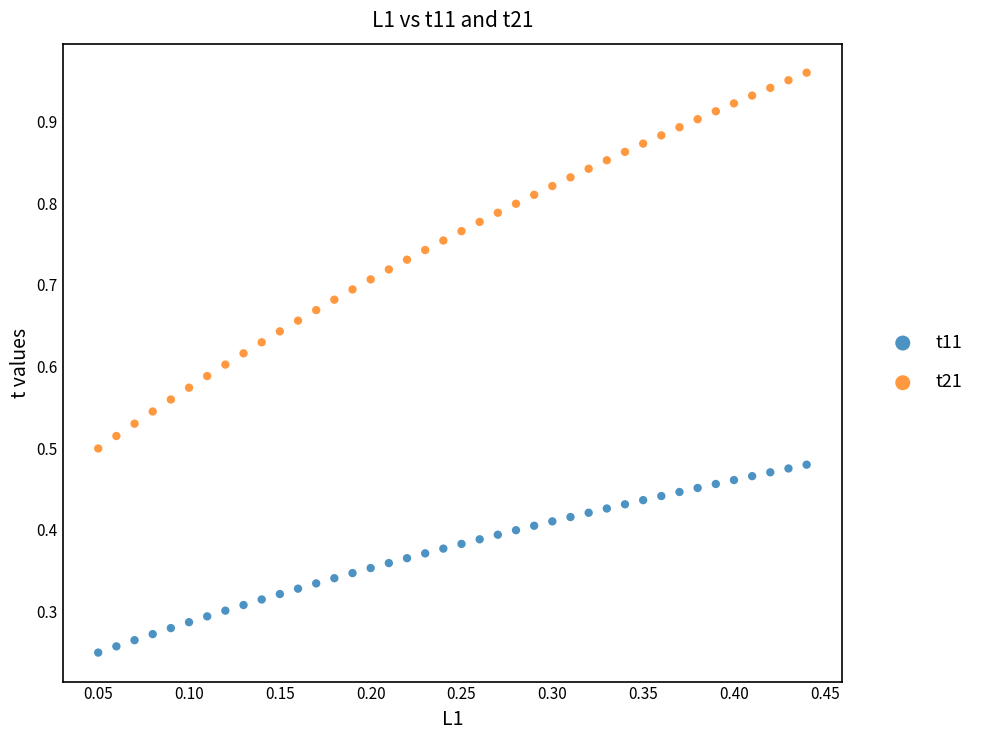

Which series has the widest spread of Y values?

t21